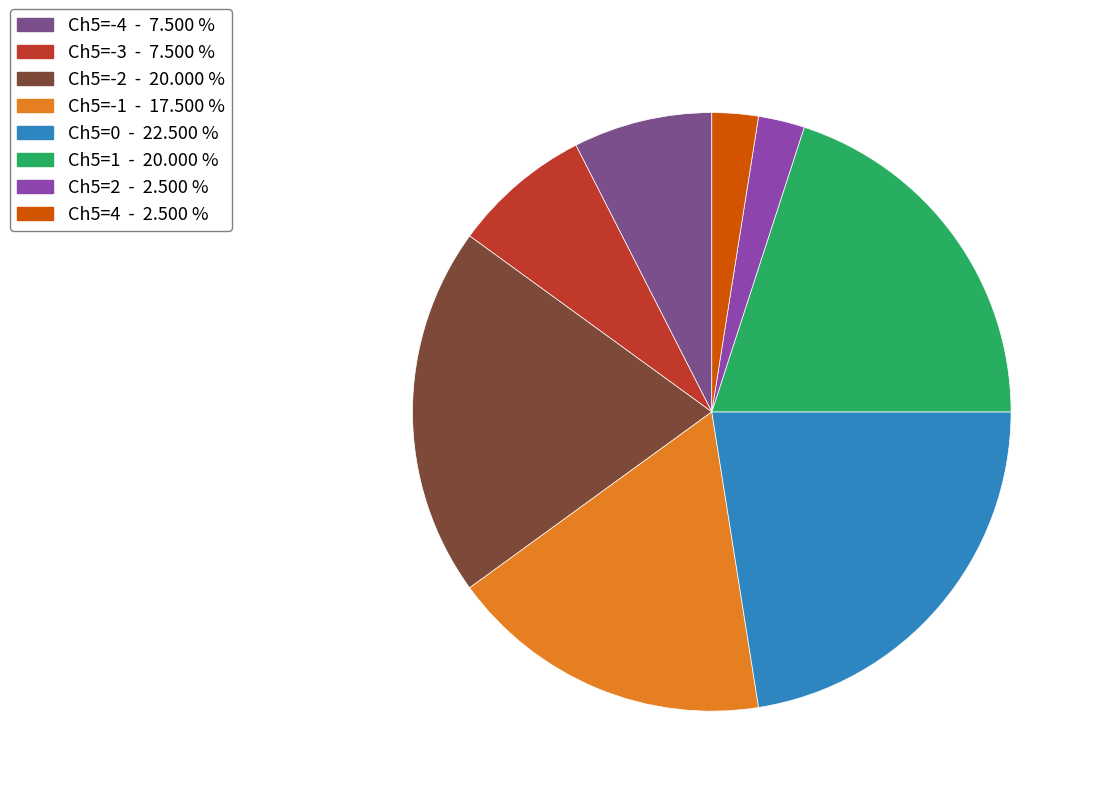

How many segments does this pie chart have?

8